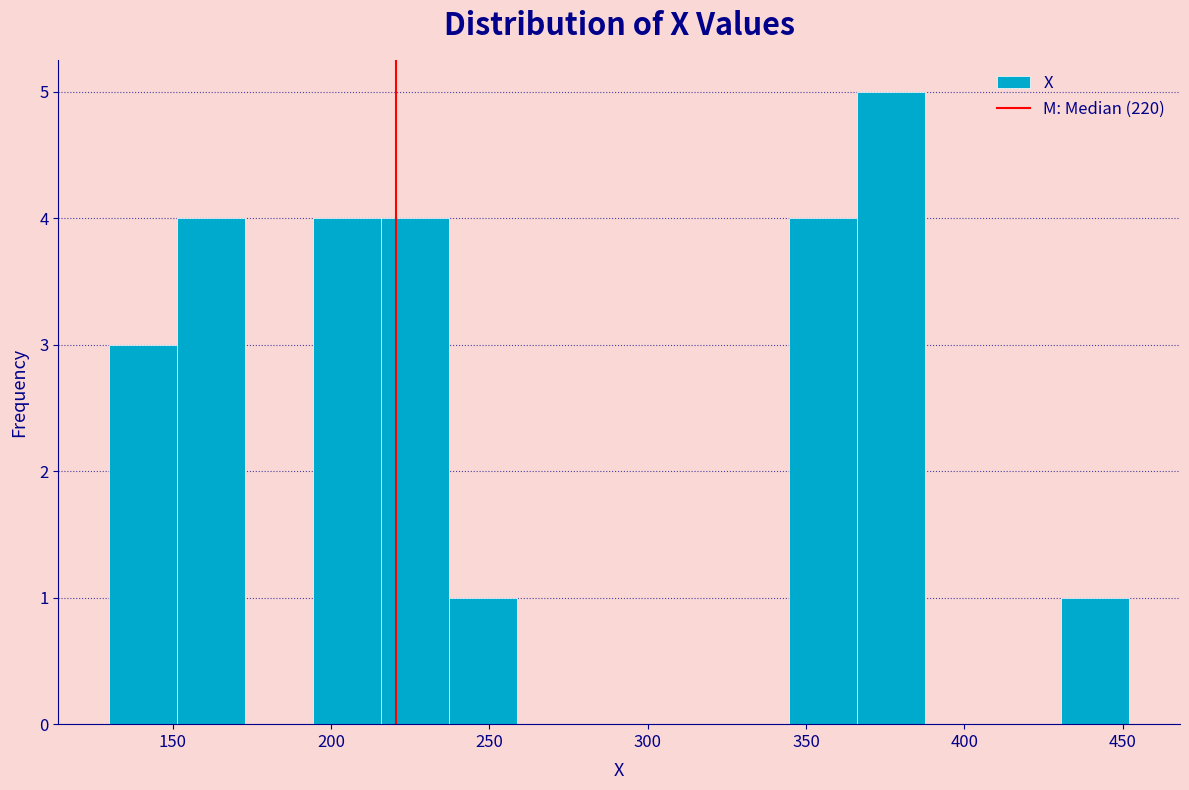

Reading left to right, list every bar in this chart as the range it spans on the x-axis followed by its height. Neither the bar edges nor the heights are printed on the chart, so give them approximately, as read against the axes.

130 to 150: 3
150 to 175: 4
175 to 195: 0
195 to 215: 4
215 to 235: 4
235 to 260: 1
260 to 280: 0
280 to 300: 0
300 to 325: 0
325 to 345: 0
345 to 365: 4
365 to 390: 5
390 to 410: 0
410 to 430: 0
430 to 450: 1